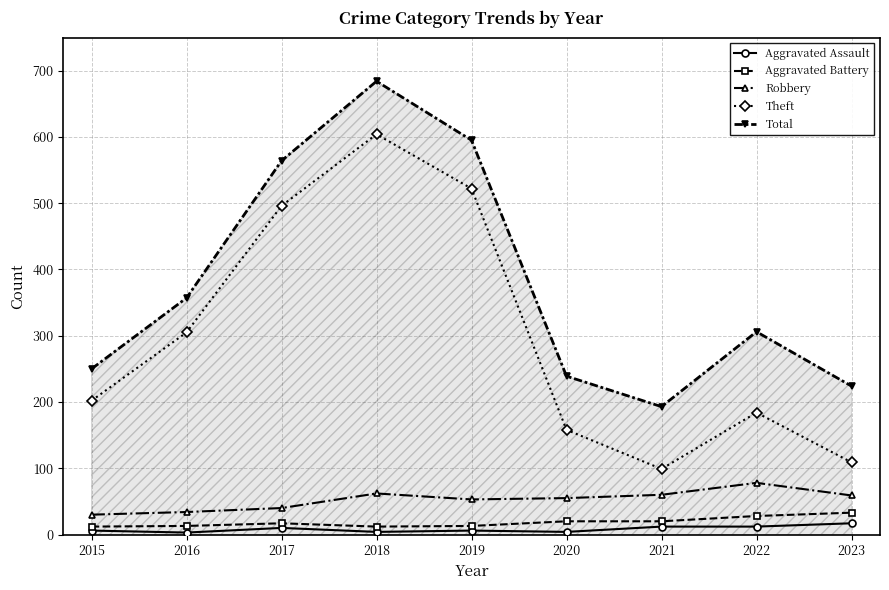

Which series has the largest total across all categories?

Total